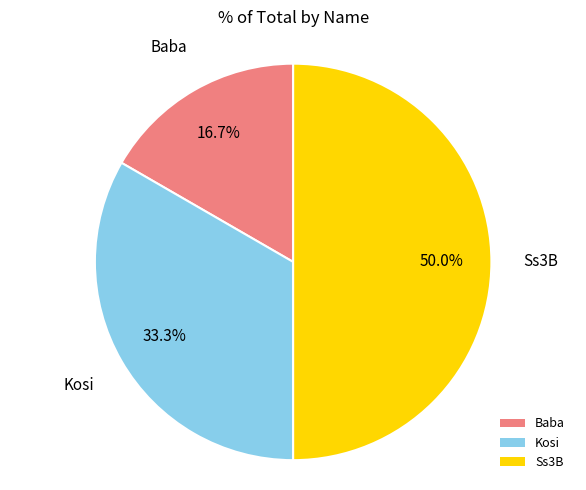

To the nearest percent, what portion does Baba represent?

17%